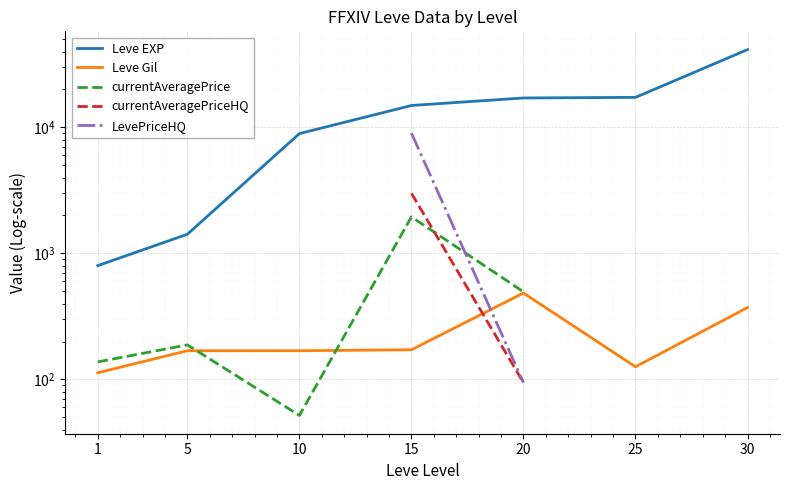

How many distinct data groups are displayed?

5